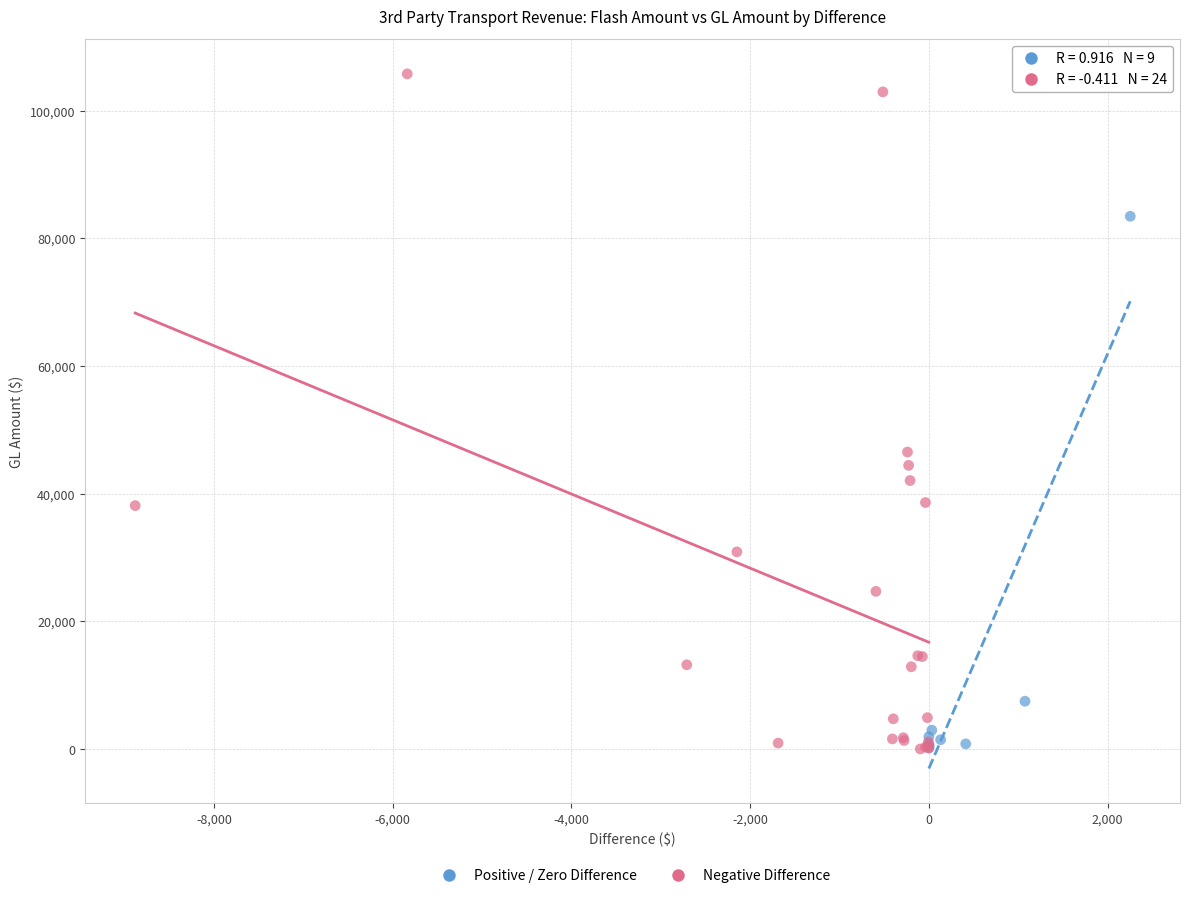

Which series has the largest Y range (max minus min)?

Negative Difference